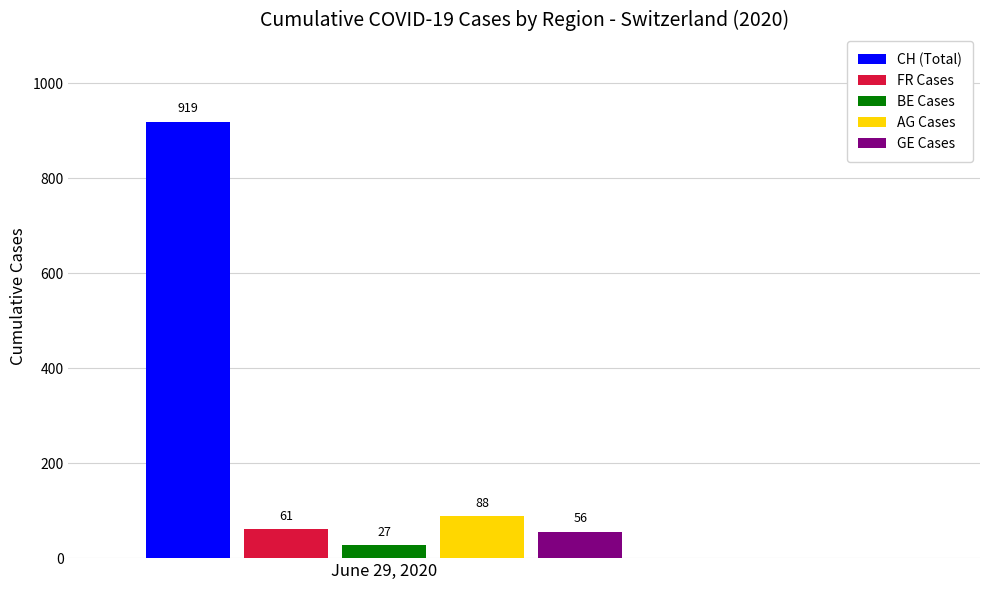

List the series in order of their peak value, highest first.

CH (Total), AG Cases, FR Cases, GE Cases, BE Cases